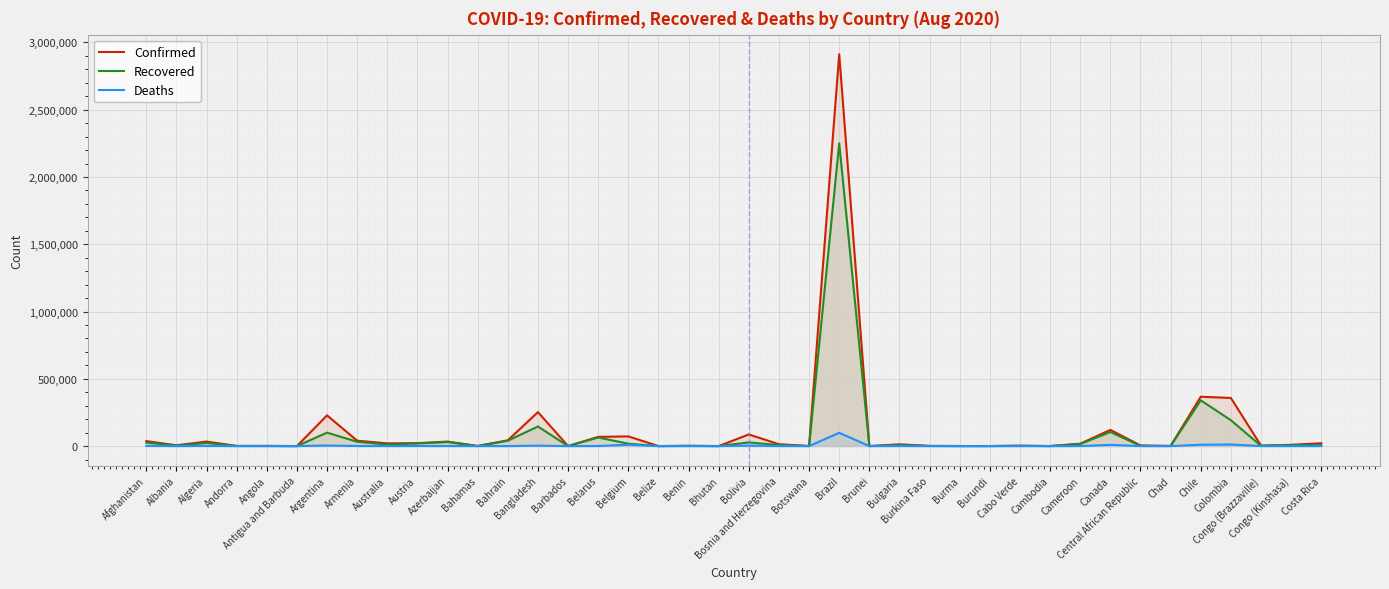

How many lines are shown in the chart?

3